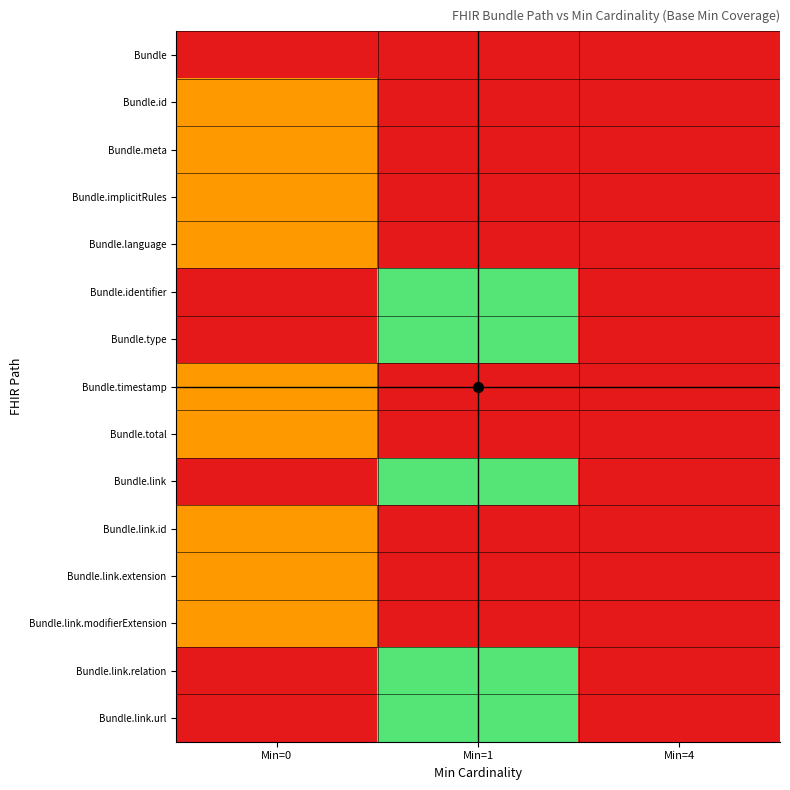

At how many categories does at least one series exceed 1?

2